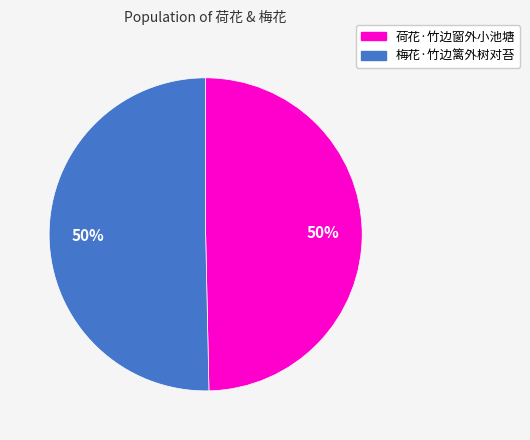

What is the ratio of the value at 荷花·竹边窗外小池塘 to the value at 梅花·竹边篱外树对苔?

1.0